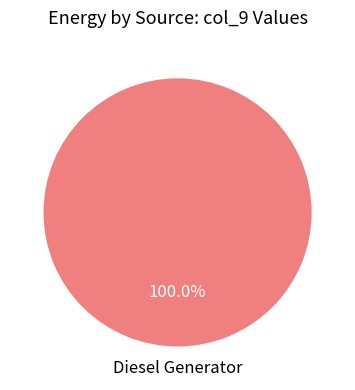

How many segments does this pie chart have?

1